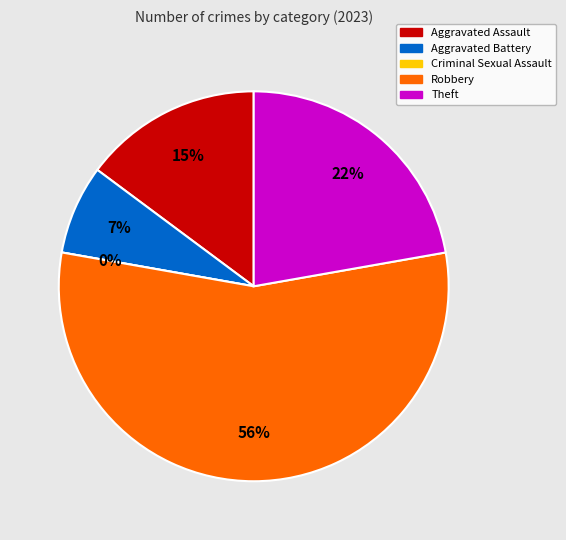

What percentage do Aggravated Assault and Robbery together represent?

70.4%